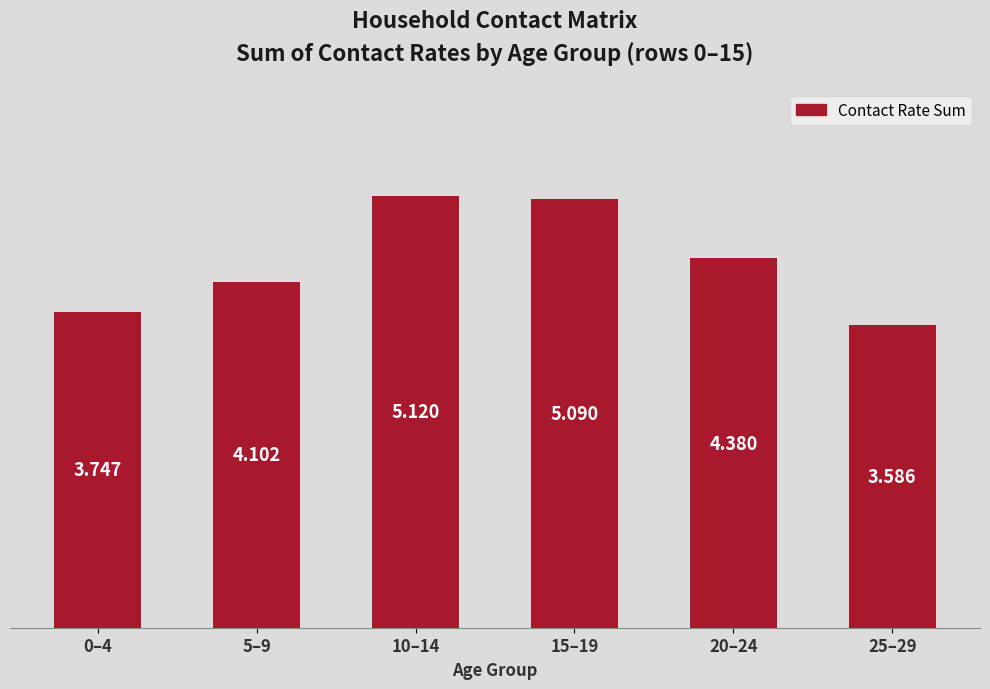

The value at 20–24 is 2.1. True or false?

False